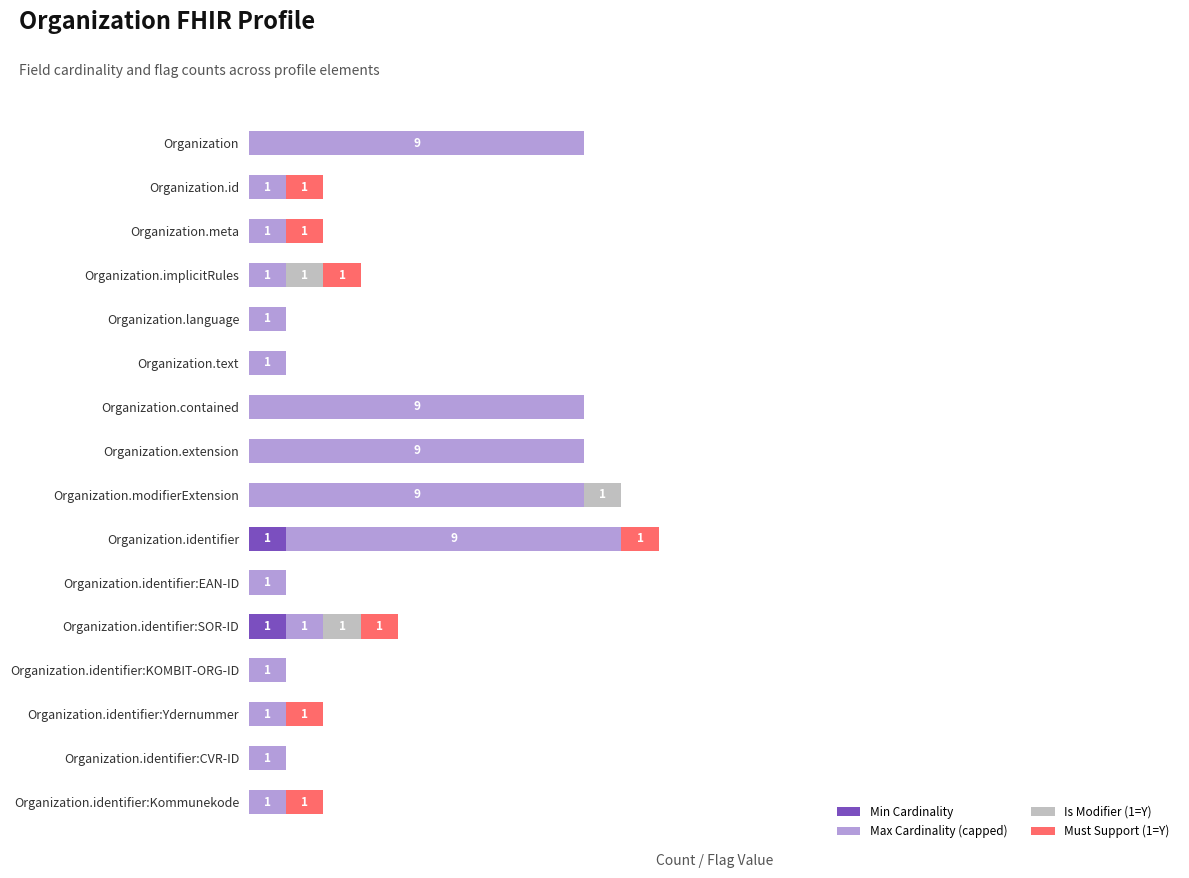

What are all the series names shown in the legend?

Min Cardinality, Max Cardinality (capped), Is Modifier (1=Y), Must Support (1=Y)